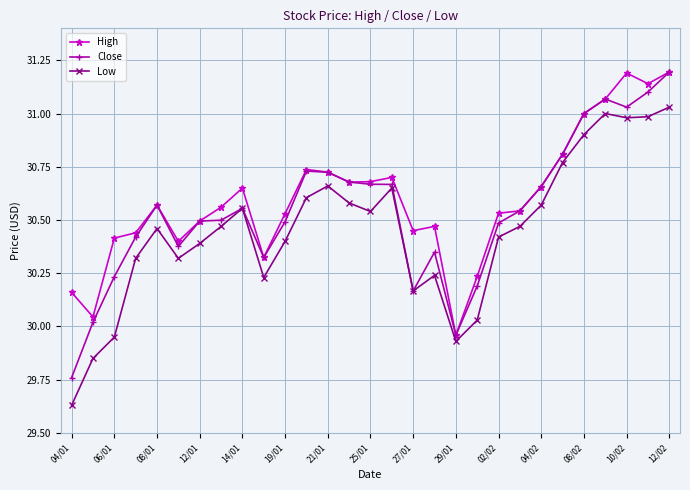

How many categories are shown in the chart?

29